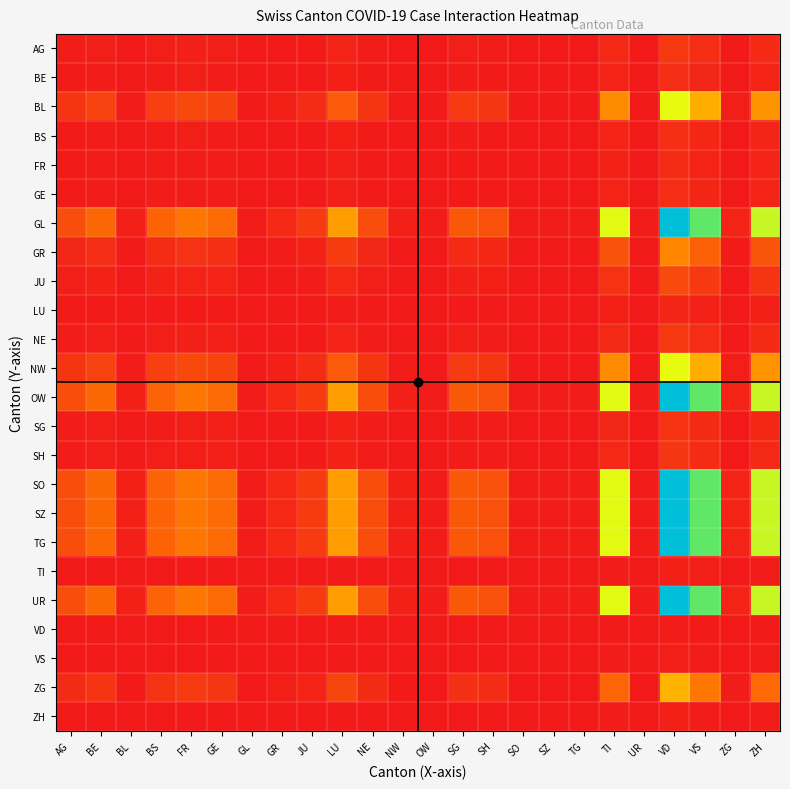

Reading left to right, extract all data points from this chart.

AG: AG=1.0	BE=1.5	BL=0.1	BS=1.4	FR=1.8	GE=1.6	GL=0.1	GR=0.3	JU=0.6	LU=2.4	NE=1.0	NW=0.1	OW=0.1	SG=1.2	SH=1.1	SO=0.1	SZ=0.1	TG=0.1	TI=4.1	UR=0.1	VD=7.8	VS=5.1	ZG=0.2	ZH=4.3
BE: AG=0.7	BE=1.0	BL=0.1	BS=1.0	FR=1.2	GE=1.0	GL=0.1	GR=0.2	JU=0.4	LU=1.6	NE=0.7	NW=0.1	OW=0.1	SG=0.8	SH=0.7	SO=0.1	SZ=0.1	TG=0.1	TI=2.8	UR=0.1	VD=5.2	VS=3.4	ZG=0.1	ZH=2.9
BL: AG=6.7	BE=10.1	BL=1.0	BS=9.6	FR=12.0	GE=10.6	GL=0.5	GR=2.0	JU=4.3	LU=16.3	NE=6.7	NW=1.0	OW=0.5	SG=8.2	SH=7.2	SO=0.5	SZ=0.5	TG=0.5	TI=27.8	UR=0.5	VD=52.7	VS=34.5	ZG=1.5	ZH=29.2
BS: AG=0.7	BE=1.0	BL=0.1	BS=1.0	FR=1.2	GE=1.1	GL=0.1	GR=0.2	JU=0.5	LU=1.7	NE=0.7	NW=0.1	OW=0.1	SG=0.9	SH=0.8	SO=0.1	SZ=0.1	TG=0.1	TI=2.9	UR=0.1	VD=5.5	VS=3.6	ZG=0.2	ZH=3.0
FR: AG=0.6	BE=0.8	BL=0.1	BS=0.8	FR=1.0	GE=0.9	GL=0.0	GR=0.2	JU=0.4	LU=1.4	NE=0.6	NW=0.1	OW=0.0	SG=0.7	SH=0.6	SO=0.0	SZ=0.0	TG=0.0	TI=2.3	UR=0.0	VD=4.4	VS=2.9	ZG=0.1	ZH=2.4
GE: AG=0.6	BE=1.0	BL=0.1	BS=0.9	FR=1.1	GE=1.0	GL=0.0	GR=0.2	JU=0.4	LU=1.5	NE=0.6	NW=0.1	OW=0.0	SG=0.8	SH=0.7	SO=0.0	SZ=0.0	TG=0.0	TI=2.6	UR=0.0	VD=5.0	VS=3.3	ZG=0.1	ZH=2.8
GL: AG=12.9	BE=19.3	BL=1.9	BS=18.4	FR=23.0	GE=20.3	GL=1.0	GR=3.8	JU=8.3	LU=31.3	NE=12.9	NW=1.9	OW=1.0	SG=15.7	SH=13.8	SO=1.0	SZ=1.0	TG=1.0	TI=53.3	UR=1.0	VD=101.0	VS=66.1	ZG=2.8	ZH=56.0
GR: AG=3.4	BE=5.2	BL=0.5	BS=4.9	FR=6.1	GE=5.4	GL=0.3	GR=1.0	JU=2.2	LU=8.3	NE=3.4	NW=0.5	OW=0.3	SG=4.2	SH=3.7	SO=0.3	SZ=0.3	TG=0.3	TI=14.2	UR=0.3	VD=26.9	VS=17.6	ZG=0.8	ZH=14.9
JU: AG=1.6	BE=2.3	BL=0.2	BS=2.2	FR=2.8	GE=2.4	GL=0.1	GR=0.4	JU=1.0	LU=3.8	NE=1.6	NW=0.2	OW=0.1	SG=1.9	SH=1.7	SO=0.1	SZ=0.1	TG=0.1	TI=6.4	UR=0.1	VD=12.1	VS=7.9	ZG=0.3	ZH=6.7
LU: AG=0.4	BE=0.6	BL=0.1	BS=0.6	FR=0.7	GE=0.6	GL=0.0	GR=0.1	JU=0.3	LU=1.0	NE=0.4	NW=0.1	OW=0.0	SG=0.5	SH=0.4	SO=0.0	SZ=0.0	TG=0.0	TI=1.7	UR=0.0	VD=3.2	VS=2.1	ZG=0.1	ZH=1.8
NE: AG=1.0	BE=1.5	BL=0.1	BS=1.4	FR=1.8	GE=1.6	GL=0.1	GR=0.3	JU=0.6	LU=2.4	NE=1.0	NW=0.1	OW=0.1	SG=1.2	SH=1.1	SO=0.1	SZ=0.1	TG=0.1	TI=4.1	UR=0.1	VD=7.8	VS=5.1	ZG=0.2	ZH=4.3
NW: AG=6.7	BE=10.1	BL=1.0	BS=9.6	FR=12.0	GE=10.6	GL=0.5	GR=2.0	JU=4.3	LU=16.3	NE=6.7	NW=1.0	OW=0.5	SG=8.2	SH=7.2	SO=0.5	SZ=0.5	TG=0.5	TI=27.8	UR=0.5	VD=52.7	VS=34.5	ZG=1.5	ZH=29.2
OW: AG=12.9	BE=19.3	BL=1.9	BS=18.4	FR=23.0	GE=20.3	GL=1.0	GR=3.8	JU=8.3	LU=31.3	NE=12.9	NW=1.9	OW=1.0	SG=15.7	SH=13.8	SO=1.0	SZ=1.0	TG=1.0	TI=53.3	UR=1.0	VD=101.0	VS=66.1	ZG=2.8	ZH=56.0
SG: AG=0.8	BE=1.2	BL=0.1	BS=1.2	FR=1.5	GE=1.3	GL=0.1	GR=0.2	JU=0.5	LU=2.0	NE=0.8	NW=0.1	OW=0.1	SG=1.0	SH=0.9	SO=0.1	SZ=0.1	TG=0.1	TI=3.4	UR=0.1	VD=6.4	VS=4.2	ZG=0.2	ZH=3.6
SH: AG=0.9	BE=1.4	BL=0.1	BS=1.3	FR=1.7	GE=1.5	GL=0.1	GR=0.3	JU=0.6	LU=2.3	NE=0.9	NW=0.1	OW=0.1	SG=1.1	SH=1.0	SO=0.1	SZ=0.1	TG=0.1	TI=3.8	UR=0.1	VD=7.3	VS=4.8	ZG=0.2	ZH=4.0
SO: AG=12.9	BE=19.3	BL=1.9	BS=18.4	FR=23.0	GE=20.3	GL=1.0	GR=3.8	JU=8.3	LU=31.3	NE=12.9	NW=1.9	OW=1.0	SG=15.7	SH=13.8	SO=1.0	SZ=1.0	TG=1.0	TI=53.3	UR=1.0	VD=101.0	VS=66.1	ZG=2.8	ZH=56.0
SZ: AG=12.9	BE=19.3	BL=1.9	BS=18.4	FR=23.0	GE=20.3	GL=1.0	GR=3.8	JU=8.3	LU=31.3	NE=12.9	NW=1.9	OW=1.0	SG=15.7	SH=13.8	SO=1.0	SZ=1.0	TG=1.0	TI=53.3	UR=1.0	VD=101.0	VS=66.1	ZG=2.8	ZH=56.0
TG: AG=12.9	BE=19.3	BL=1.9	BS=18.4	FR=23.0	GE=20.3	GL=1.0	GR=3.8	JU=8.3	LU=31.3	NE=12.9	NW=1.9	OW=1.0	SG=15.7	SH=13.8	SO=1.0	SZ=1.0	TG=1.0	TI=53.3	UR=1.0	VD=101.0	VS=66.1	ZG=2.8	ZH=56.0
TI: AG=0.2	BE=0.4	BL=0.0	BS=0.3	FR=0.4	GE=0.4	GL=0.0	GR=0.1	JU=0.2	LU=0.6	NE=0.2	NW=0.0	OW=0.0	SG=0.3	SH=0.3	SO=0.0	SZ=0.0	TG=0.0	TI=1.0	UR=0.0	VD=1.9	VS=1.2	ZG=0.1	ZH=1.1
UR: AG=12.9	BE=19.3	BL=1.9	BS=18.4	FR=23.0	GE=20.3	GL=1.0	GR=3.8	JU=8.3	LU=31.3	NE=12.9	NW=1.9	OW=1.0	SG=15.7	SH=13.8	SO=1.0	SZ=1.0	TG=1.0	TI=53.3	UR=1.0	VD=101.0	VS=66.1	ZG=2.8	ZH=56.0
VD: AG=0.1	BE=0.2	BL=0.0	BS=0.2	FR=0.2	GE=0.2	GL=0.0	GR=0.0	JU=0.1	LU=0.3	NE=0.1	NW=0.0	OW=0.0	SG=0.2	SH=0.1	SO=0.0	SZ=0.0	TG=0.0	TI=0.5	UR=0.0	VD=1.0	VS=0.7	ZG=0.0	ZH=0.6
VS: AG=0.2	BE=0.3	BL=0.0	BS=0.3	FR=0.3	GE=0.3	GL=0.0	GR=0.1	JU=0.1	LU=0.5	NE=0.2	NW=0.0	OW=0.0	SG=0.2	SH=0.2	SO=0.0	SZ=0.0	TG=0.0	TI=0.8	UR=0.0	VD=1.5	VS=1.0	ZG=0.0	ZH=0.8
ZG: AG=4.6	BE=6.8	BL=0.7	BS=6.5	FR=8.1	GE=7.1	GL=0.4	GR=1.3	JU=2.9	LU=11.0	NE=4.6	NW=0.7	OW=0.4	SG=5.5	SH=4.9	SO=0.4	SZ=0.4	TG=0.4	TI=18.8	UR=0.4	VD=35.6	VS=23.3	ZG=1.0	ZH=19.8
ZH: AG=0.2	BE=0.3	BL=0.0	BS=0.3	FR=0.4	GE=0.4	GL=0.0	GR=0.1	JU=0.1	LU=0.6	NE=0.2	NW=0.0	OW=0.0	SG=0.3	SH=0.2	SO=0.0	SZ=0.0	TG=0.0	TI=1.0	UR=0.0	VD=1.8	VS=1.2	ZG=0.1	ZH=1.0